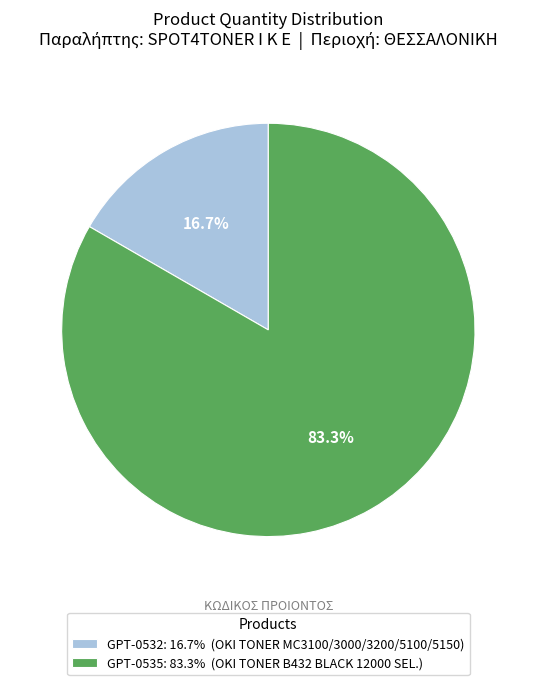

What is the ratio of the value at GPT-0535: 83.3% (OKI TONER B432 BLACK 12000 SEL.) to the value at GPT-0532: 16.7% (OKI TONER MC3100/3000/3200/5100/5150)?

5.0